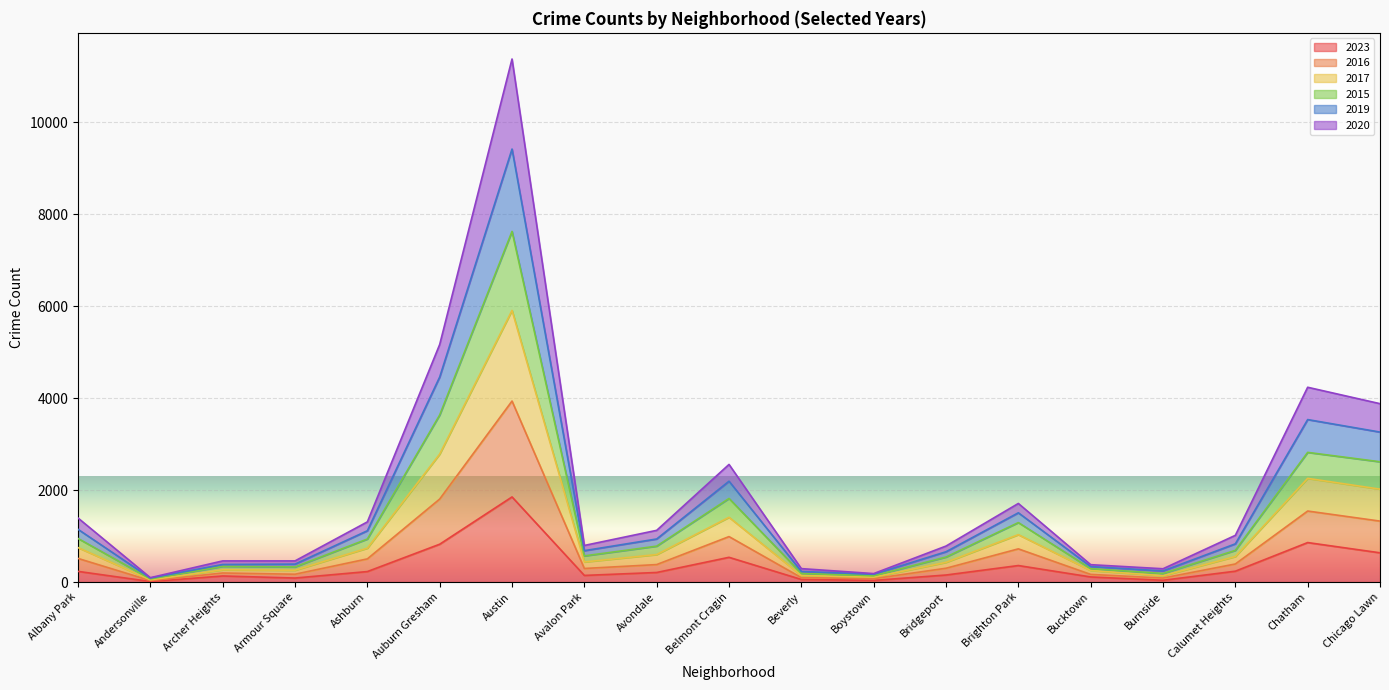

At which category is the sum across all series the highest?

Austin